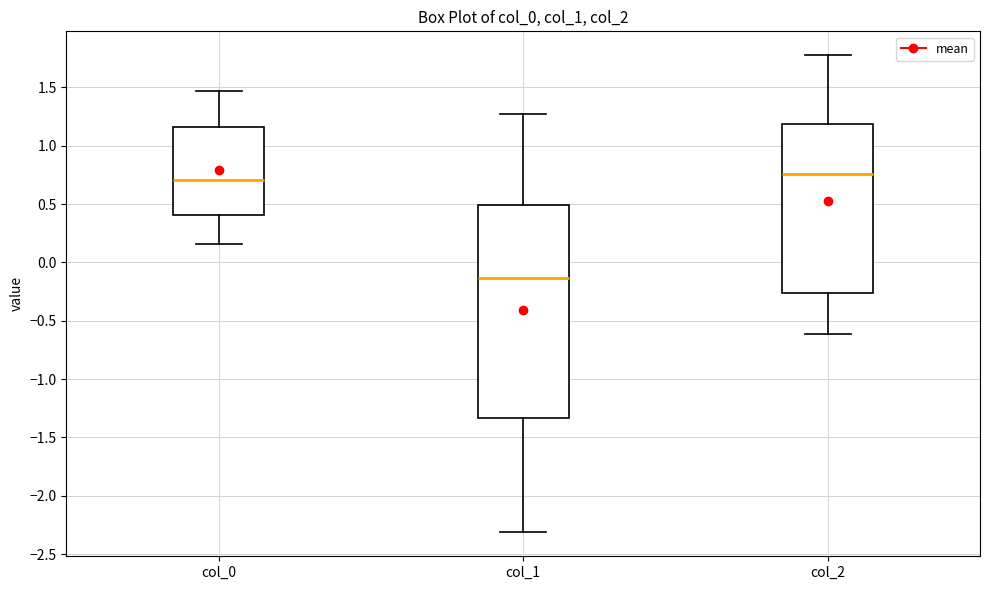

Comparing the boxes themselves (not the whiskers), which one is the tallest?

col_1